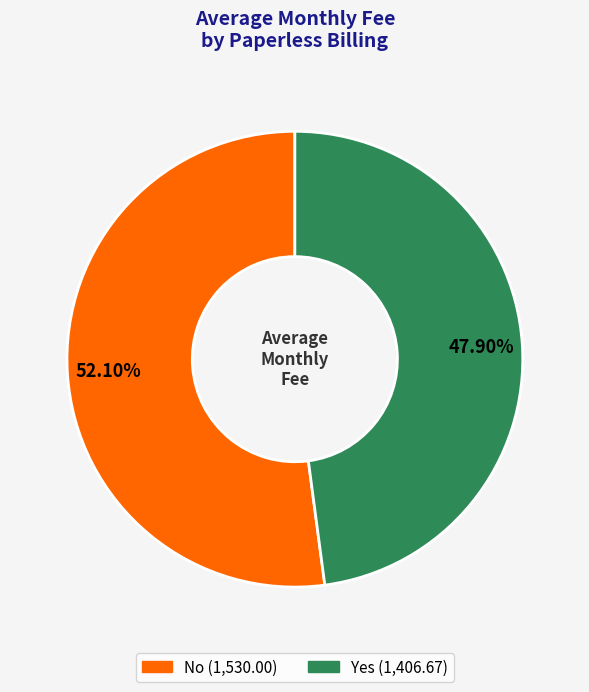

The Yes slice represents 61% of the pie. True or false?

False